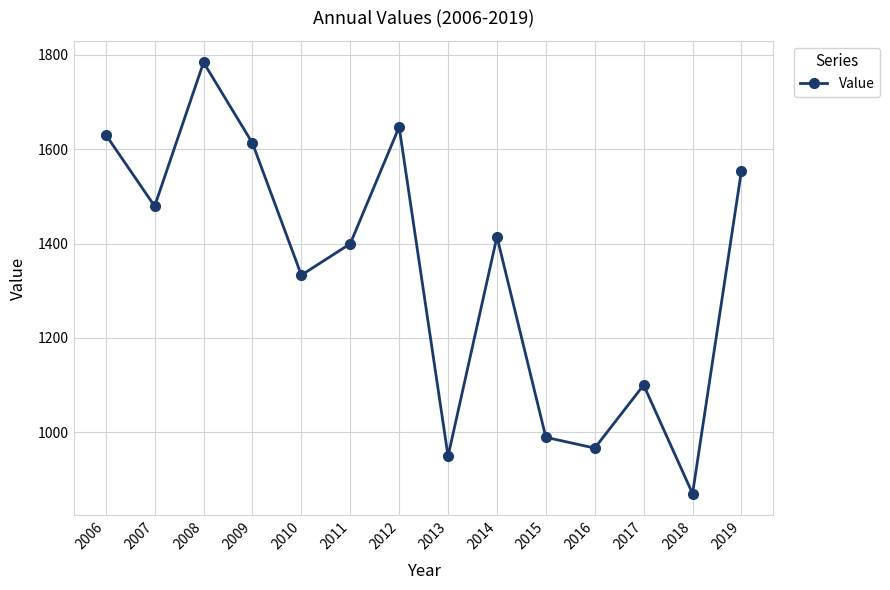

Between 2008 and 2007, which is larger?

2008